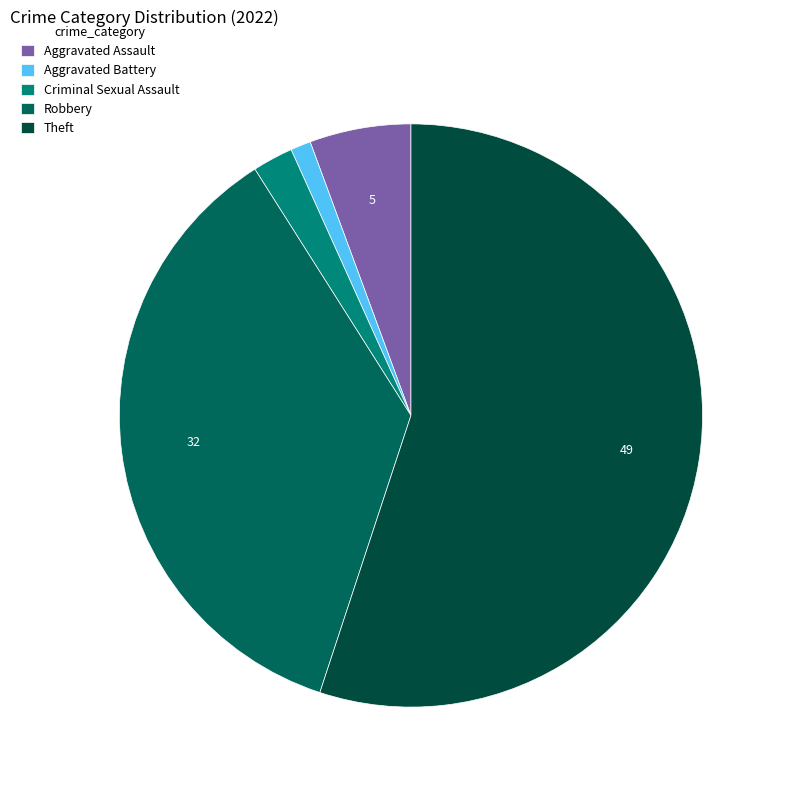

Count the number of slices in the pie.

5